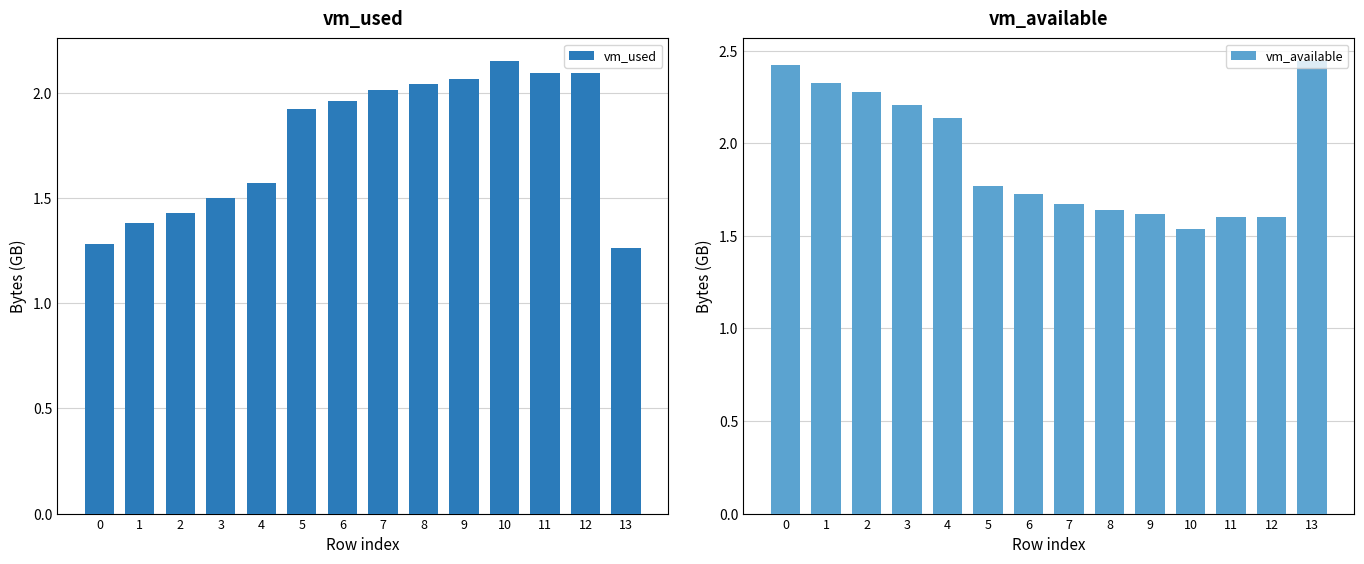

How many series are shown in this chart?

2